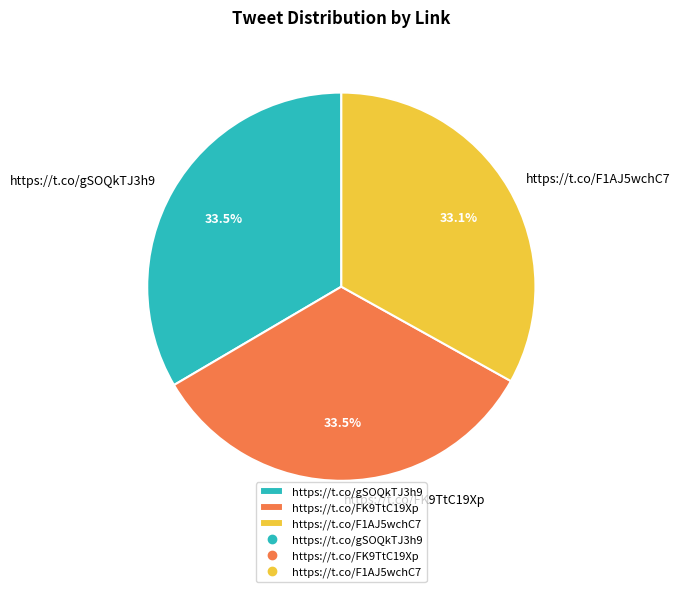

Combined, what portion of the pie is https://t.co/F1AJ5wchC7 and https://t.co/FK9TtC19Xp?

66.5%